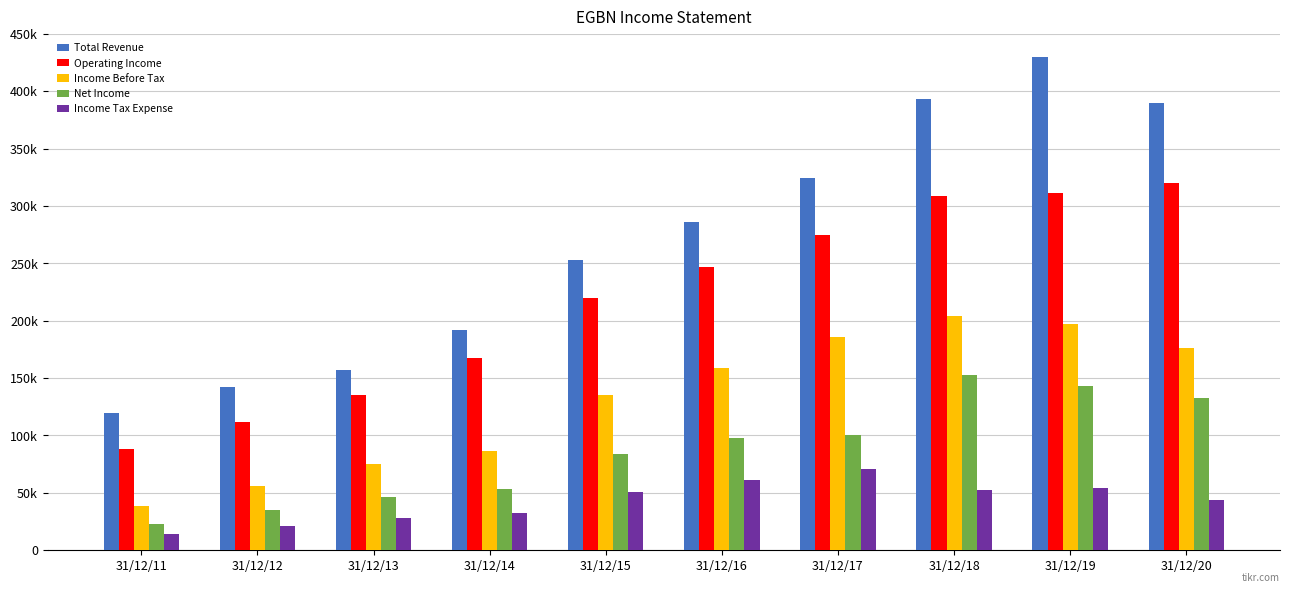

What are all the series names shown in the legend?

Total Revenue, Operating Income, Income Before Tax, Net Income, Income Tax Expense